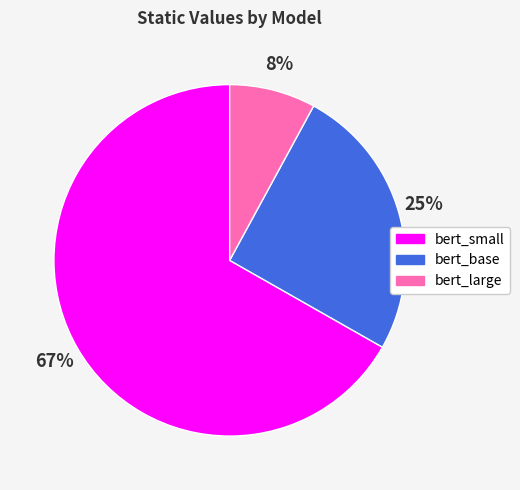

Which has a higher value, bert_large or bert_small?

bert_small